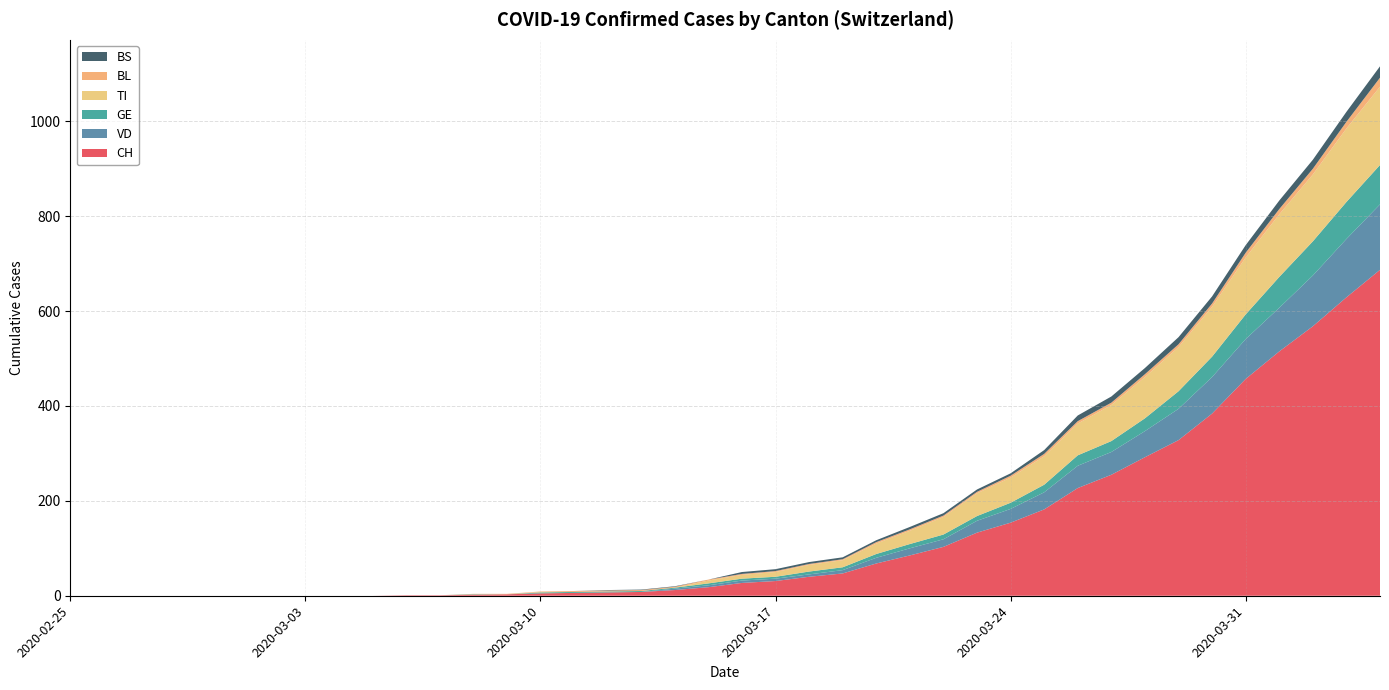

Reading left to right, what are all the values shown in this chart?

CH: 0	0	0	0	0	0	0	0	0	0	1	1	2	3	5	6	7	8	12	18	27	31	40	47	68	85	103	133	154	182	227	255	292	328	384	457	515	568	629	687
VD: 0	0	0	0	0	0	0	0	0	0	0	0	0	0	0	0	0	0	3	4	5	5	5	7	12	15	16	25	29	36	47	48	55	66	77	84	92	107	123	138
GE: 0	0	0	0	0	0	0	0	0	0	0	0	1	0	2	2	2	2	2	4	4	4	6	6	8	9	10	10	13	16	22	23	27	37	43	52	65	72	78	83
TI: 0	0	0	0	0	0	0	0	0	0	0	0	0	0	1	0	0	0	0	6	8	10	14	15	22	28	37	48	53	60	67	76	87	93	105	120	132	141	155	165
BL: 0	0	0	0	0	0	0	0	0	0	0	0	1	1	1	2	2	2	2	2	2	2	2	2	3	3	3	3	4	5	5	5	6	6	7	10	11	12	14	19
BS: 0	0	0	0	0	0	0	0	0	0	0	0	0	0	0	0	1	1	1	0	4	4	4	4	4	5	5	5	5	8	12	13	13	15	15	16	18	19	21	24